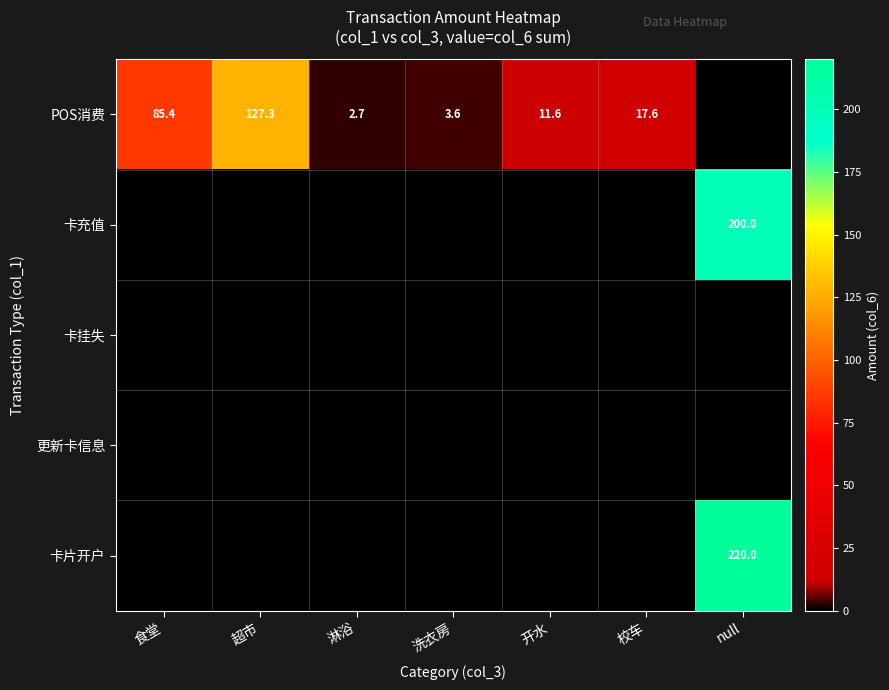

True or false: POS消费 has a value of 4.7 at 淋浴.

False